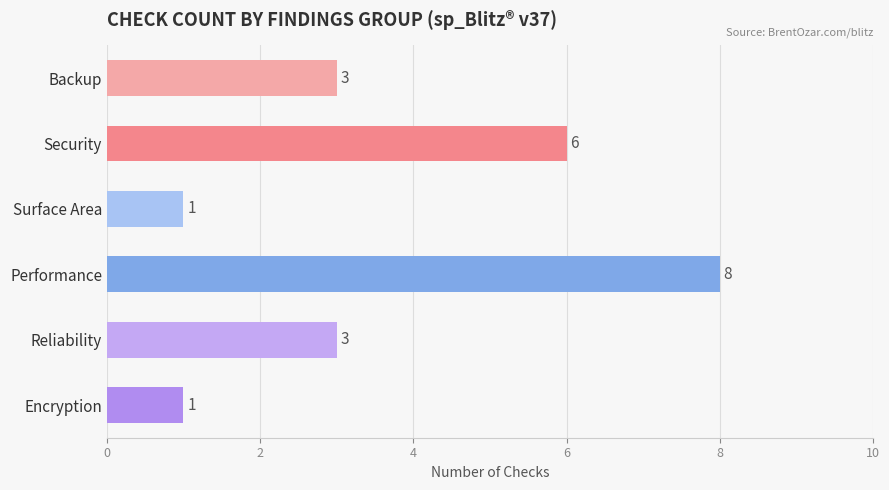

True or false: the data shows 5 at Backup.

False